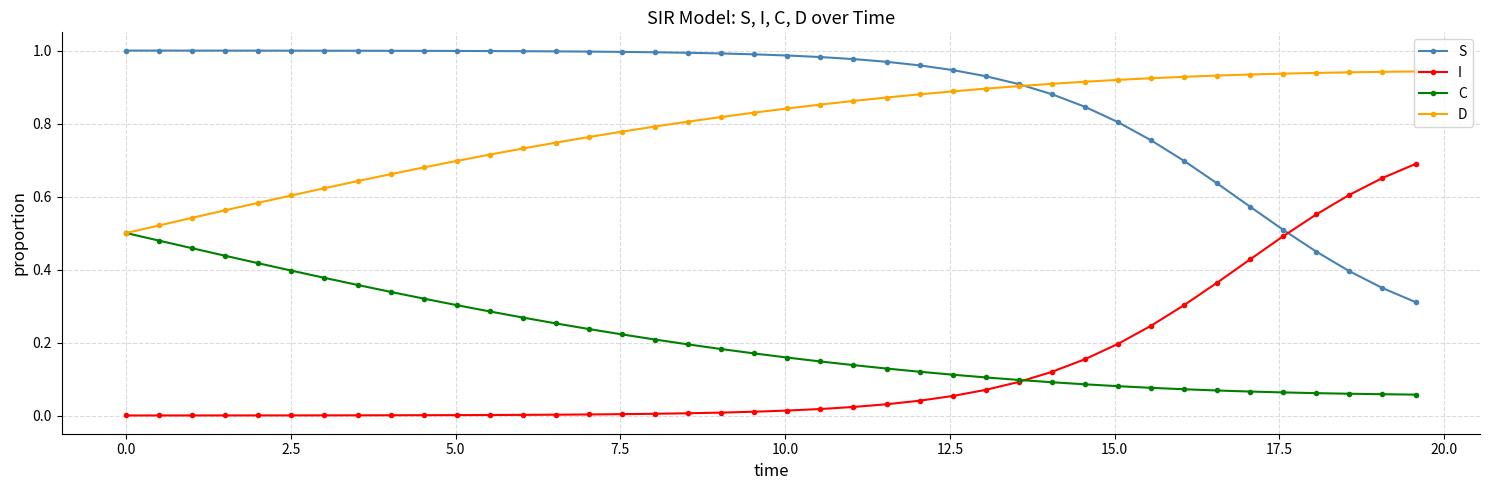

Which series has the largest total across all categories?

S